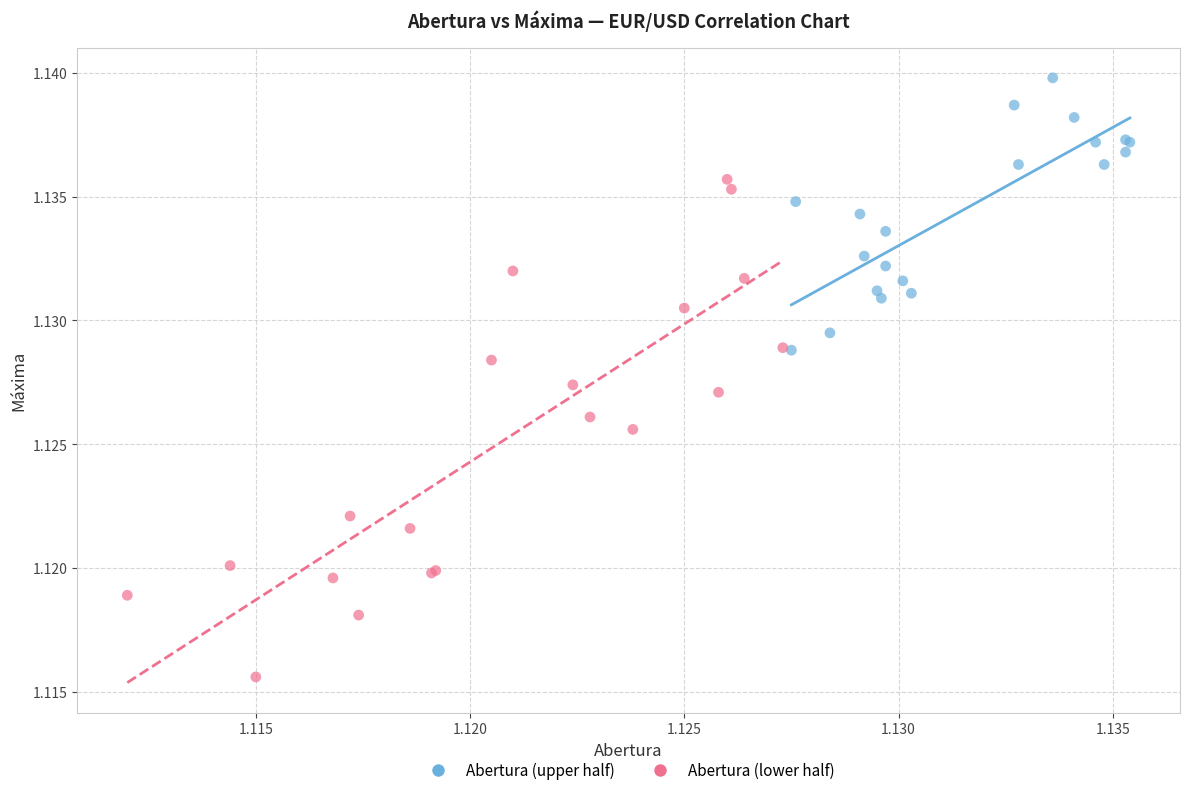

Which series contains the lowest Y value?

Abertura (lower half)